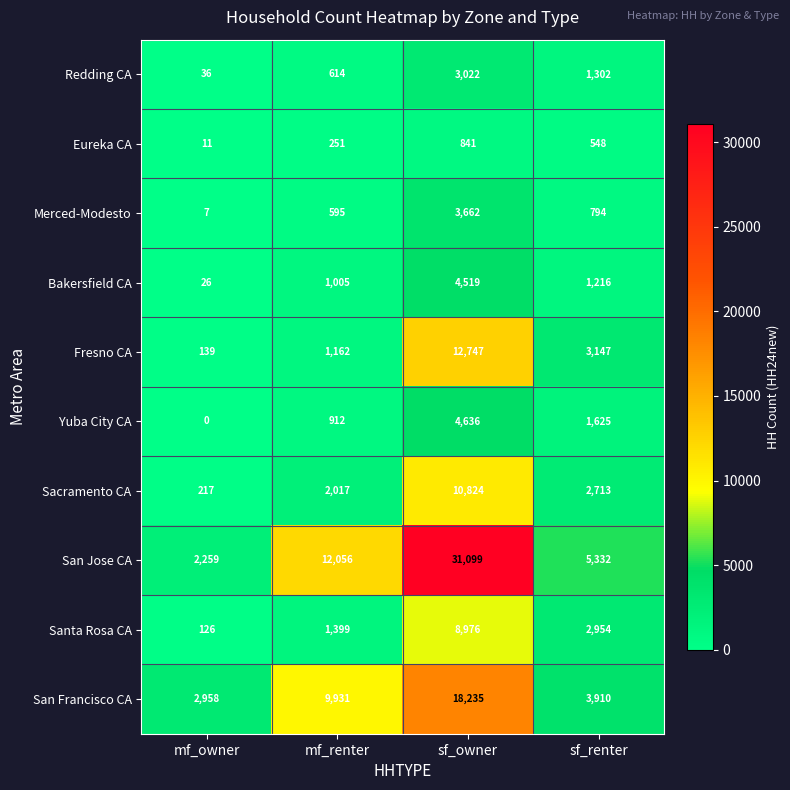

Is it true that Fresno CA equals 3458 at sf_owner?

False